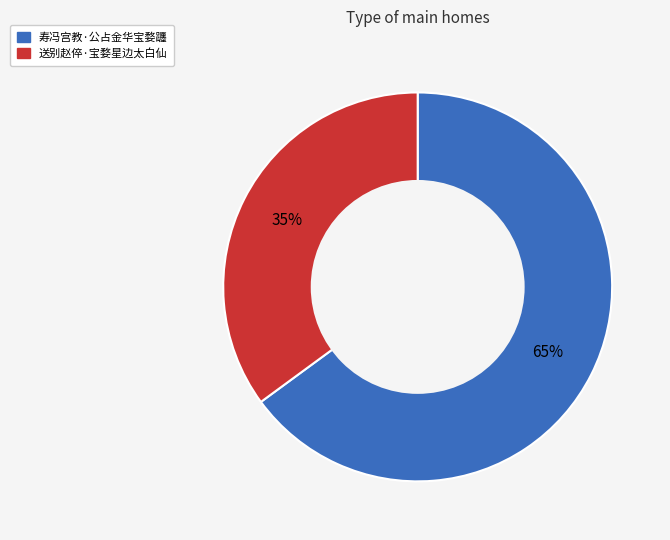

What is the ratio of the value at 送别赵倅·宝婺星边太白仙 to the value at 寿冯宫教·公占金华宝婺躔?

0.5